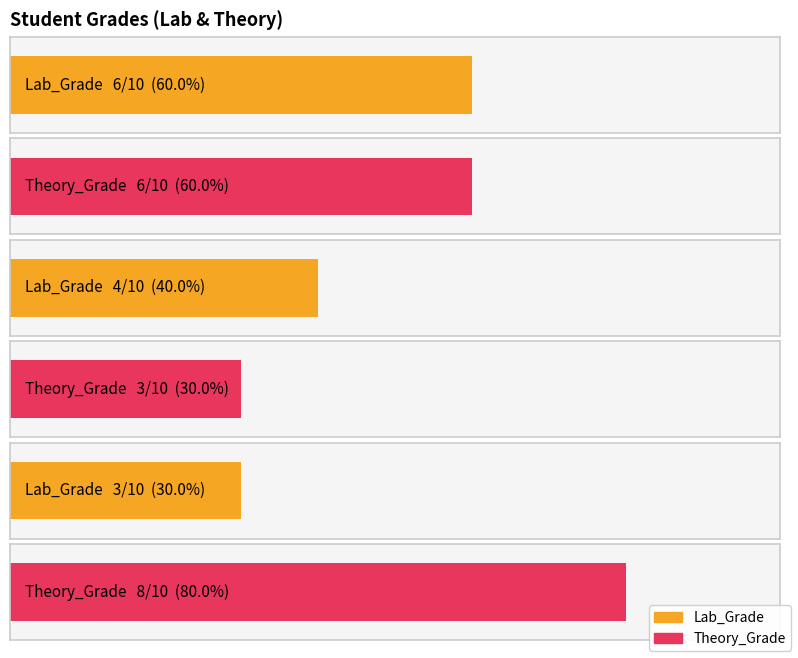

True or false: Lab_Grade has a value of 6 at icsd00003.

True